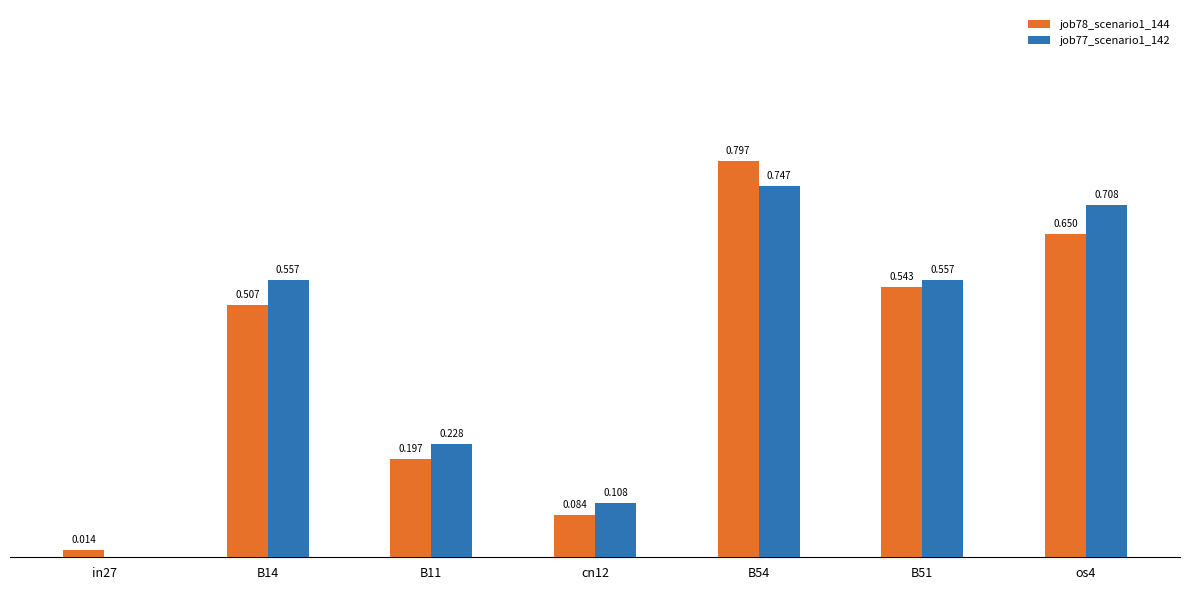

Is the value of job77_scenario1_142 at B54 greater than the value of job78_scenario1_144 at B54?

No